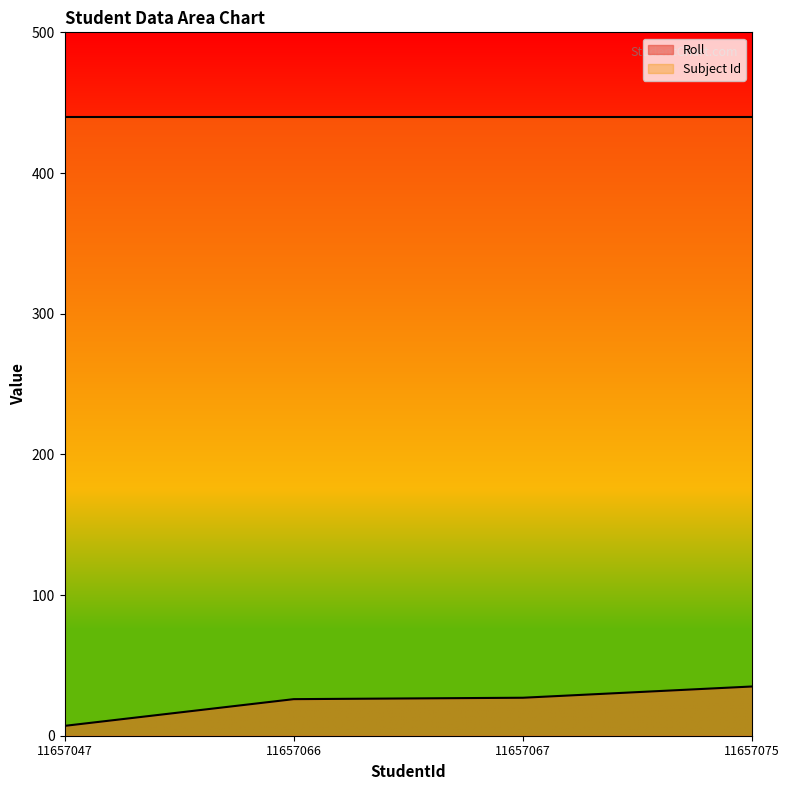

Reading left to right, extract all data points from this chart.

11657047=7	11657066=26	11657067=27	11657075=35